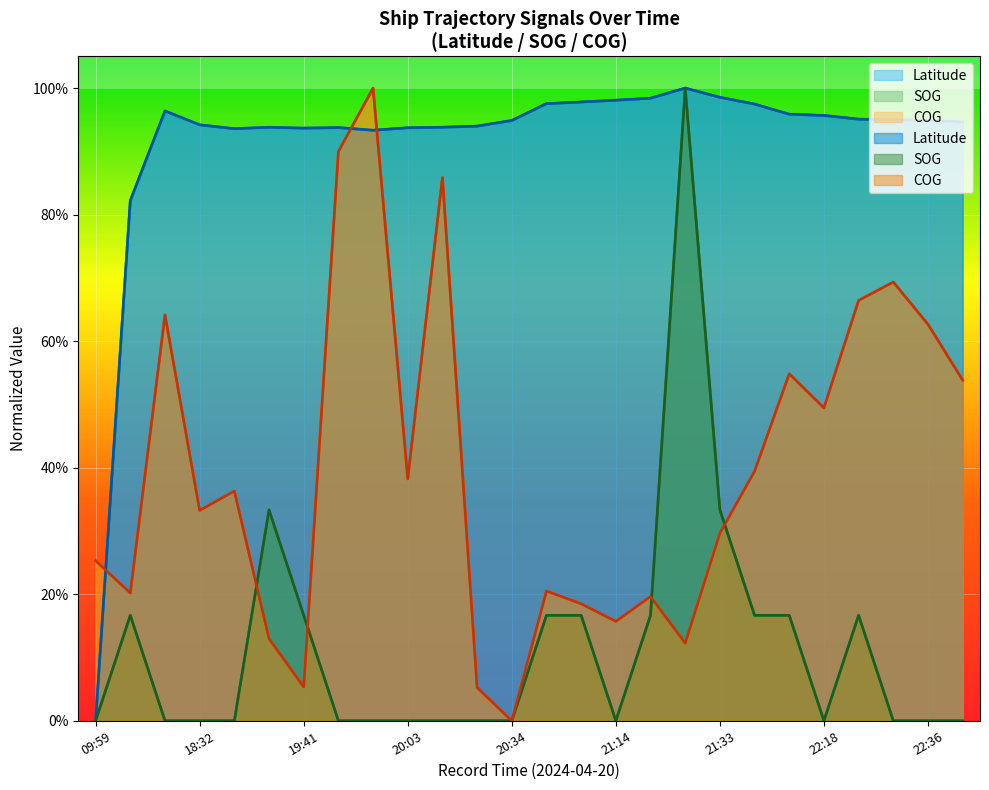

What is the average value of the COG series?

0.4